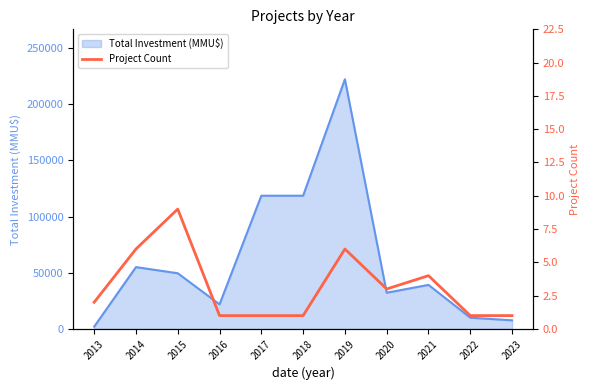

The value of Total Investment (MMU$) at 2019 is 48235. True or false?

False